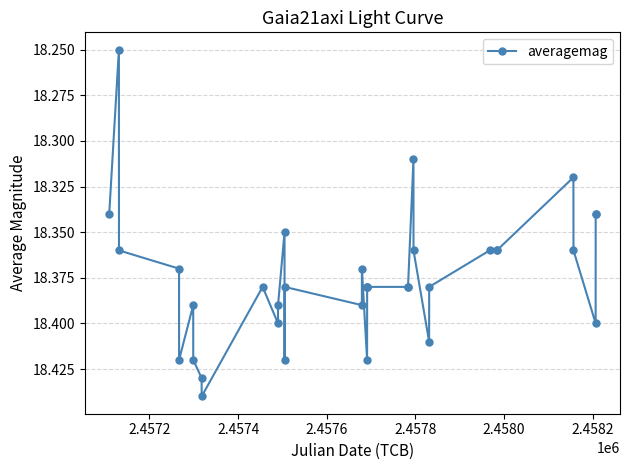

What is the average value?

18.4